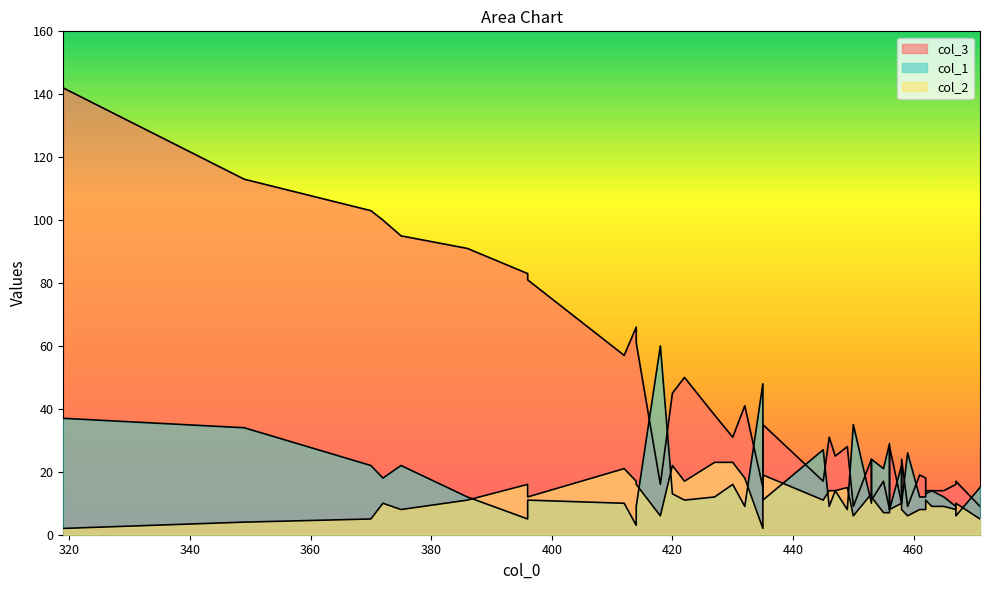

What are all the series names shown in the legend?

col_3, col_1, col_2